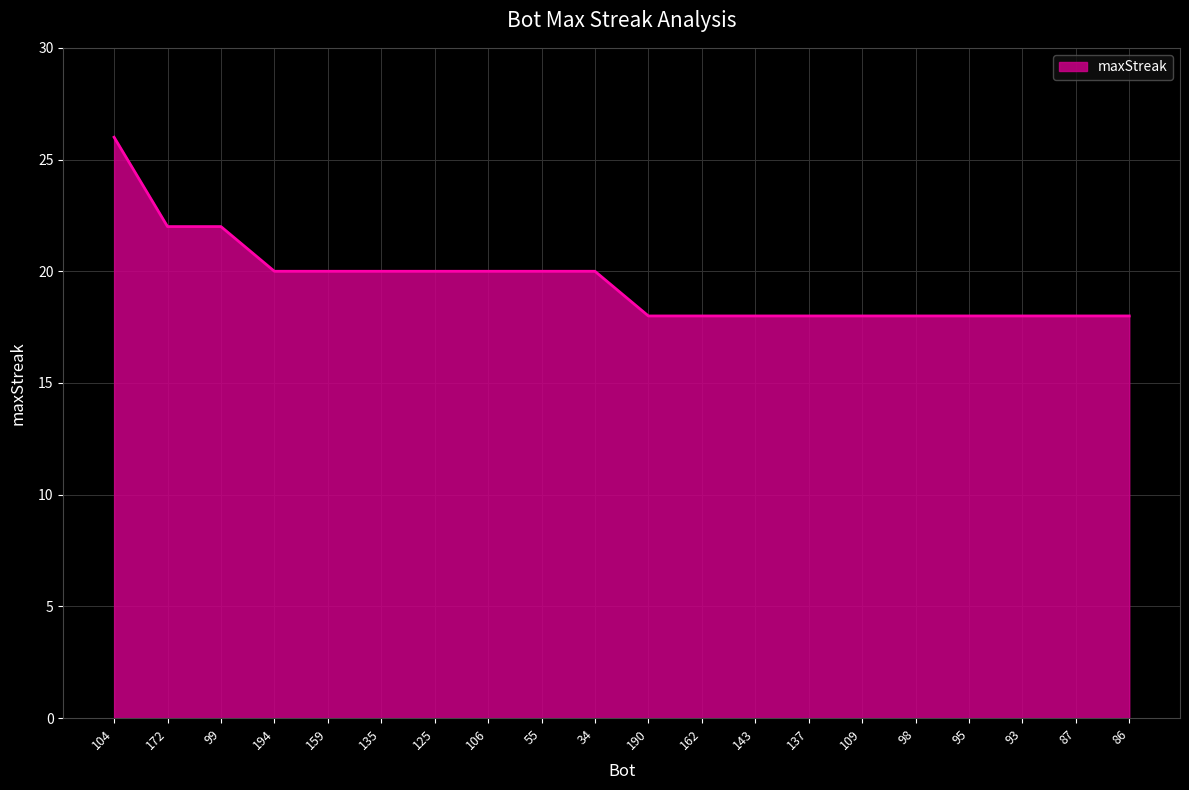

What position from the left is 109?

15